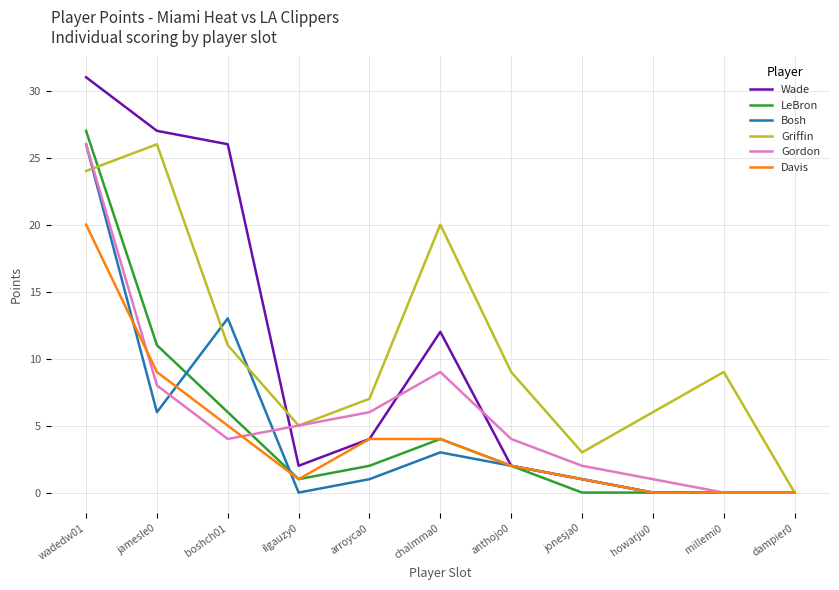

At which category is the sum across all series the highest?

wadedw01